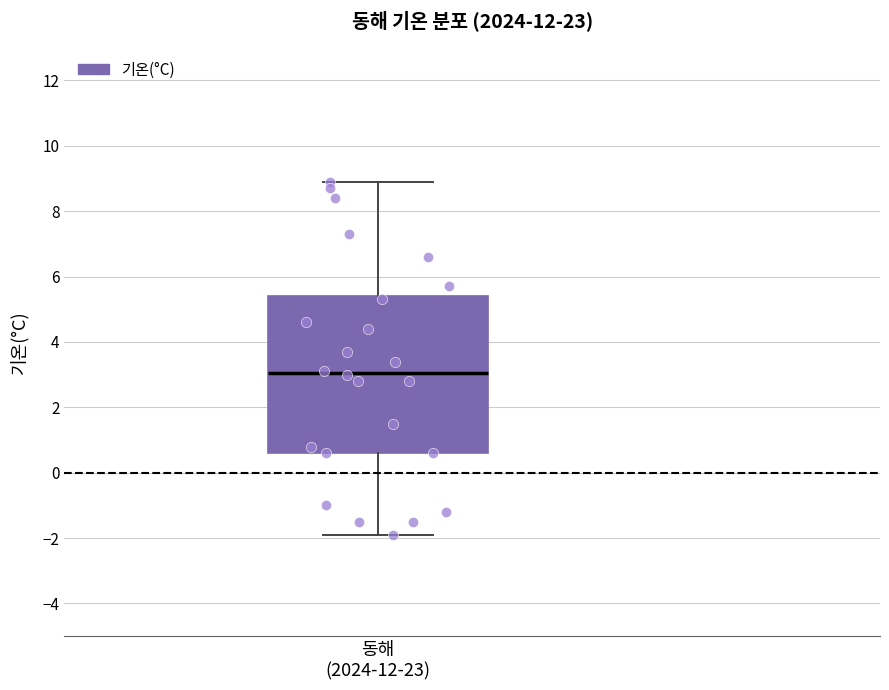

Where does the median line of the box for 동해 (2024-12-23) sit on the y-axis? The values are not printed on the chart, so give them approximately, as read against the axis.

3.0